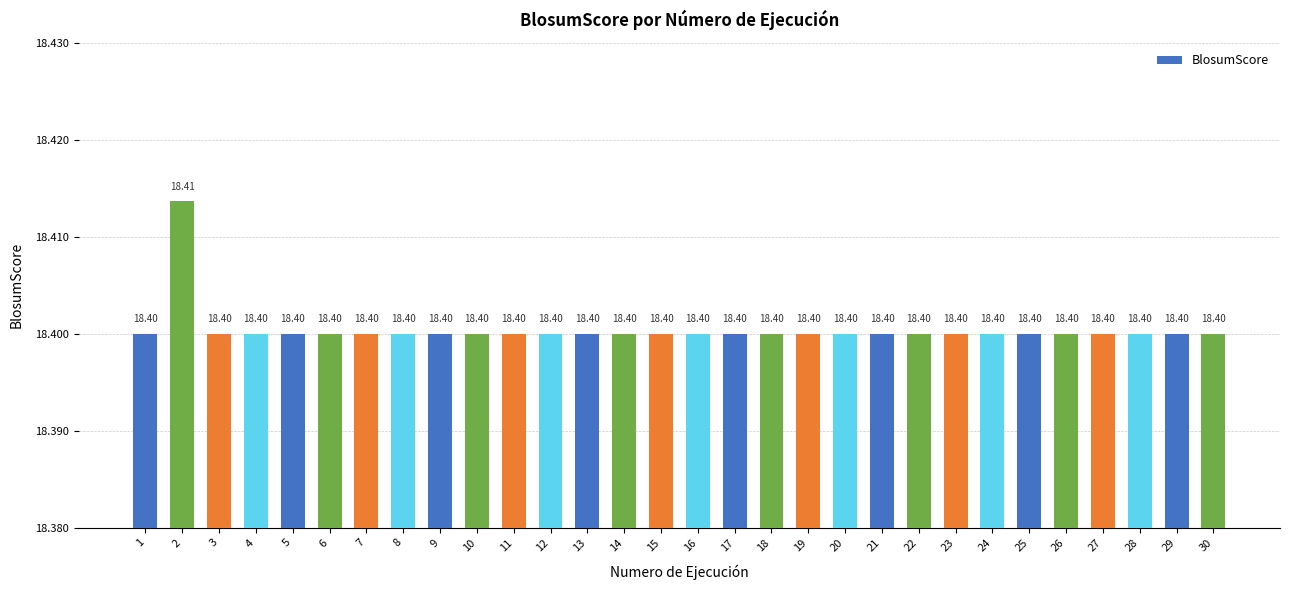

How many values are between 18 and 19?

30